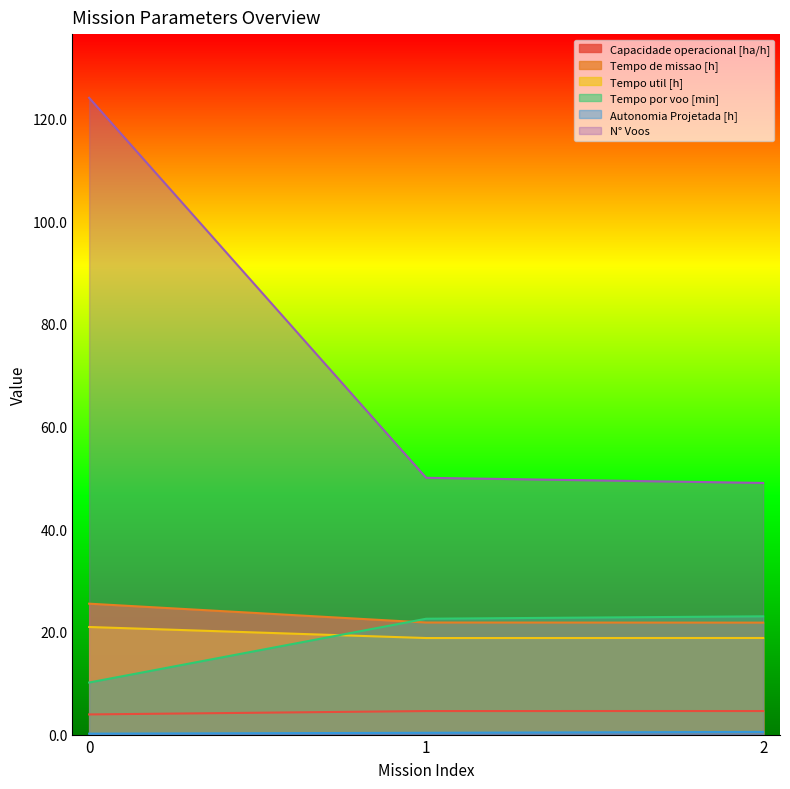

Which has a higher value, 1 or 2?

2